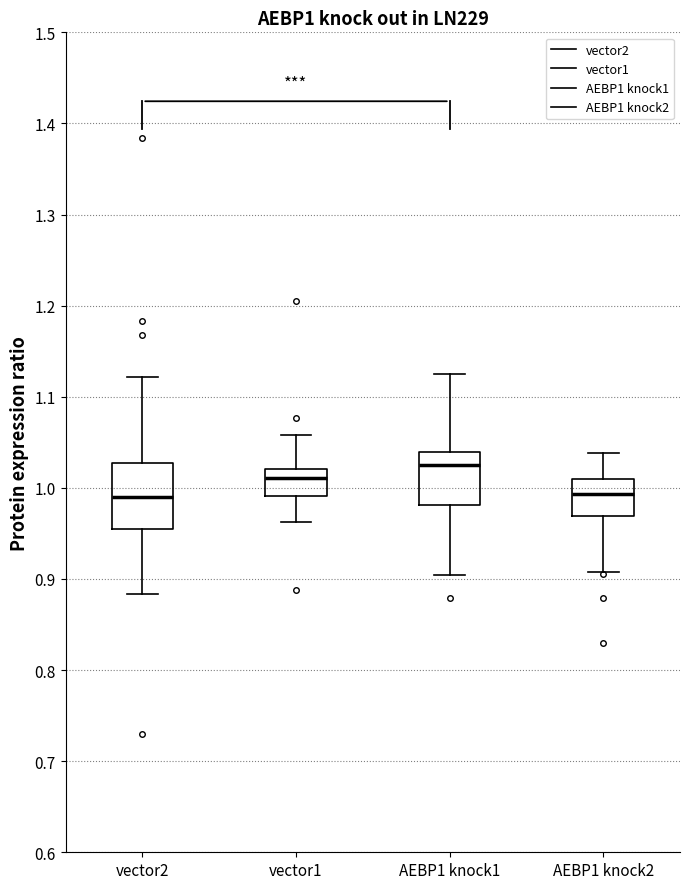

Reading left to right, transcribe this box plot: for each box, give where its median line is, the range the box spans, and where its two whiskers end, as read against the y-axis. The values are not printed on the chart, so give them approximately, as read against the axis.

vector2: median 0.99, box 0.95 to 1.03, whiskers 0.88 to 1.12
vector1: median 1.01, box 0.99 to 1.02, whiskers 0.96 to 1.06
AEBP1 knock1: median 1.03, box 0.98 to 1.04, whiskers 0.90 to 1.13
AEBP1 knock2: median 0.99, box 0.97 to 1.01, whiskers 0.91 to 1.04